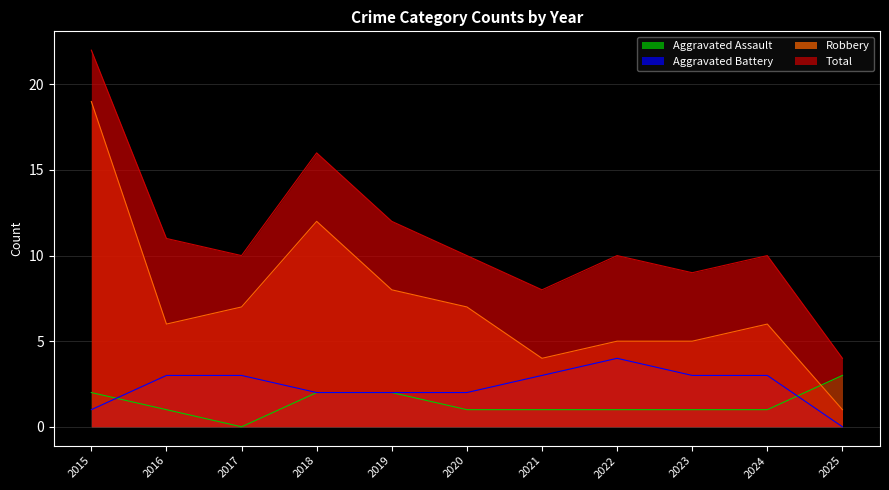

Which category has the highest value in the Aggravated Assault series?

2025